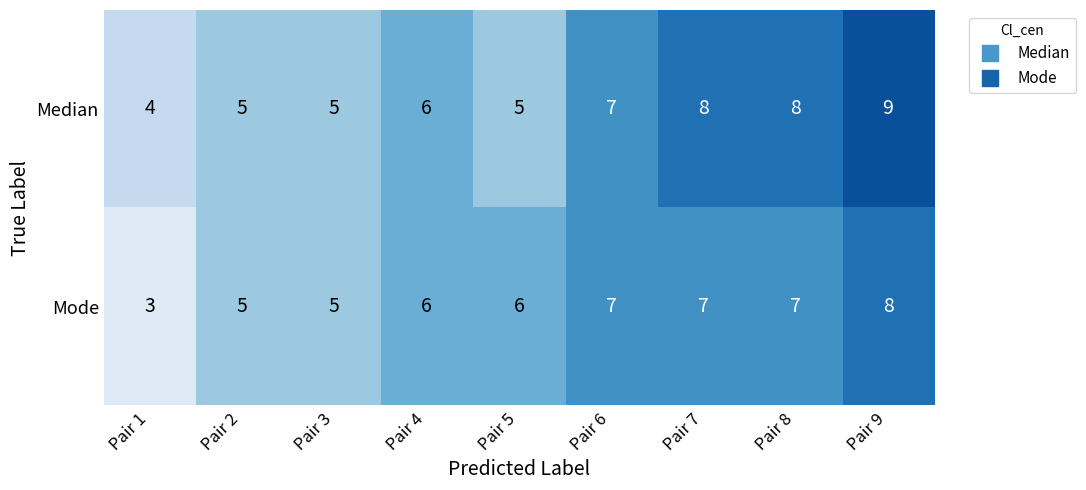

Rank the series at Pair 9 from highest to lowest value.

Median, Mode